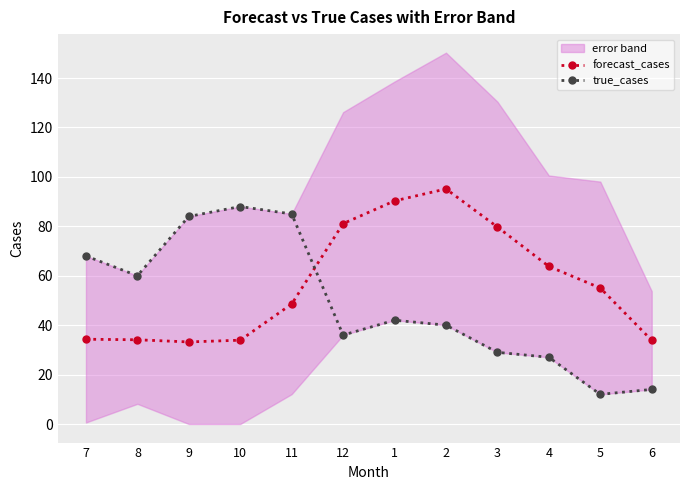

True or false: true_cases has more than 0 points higher than both neighbors.

True